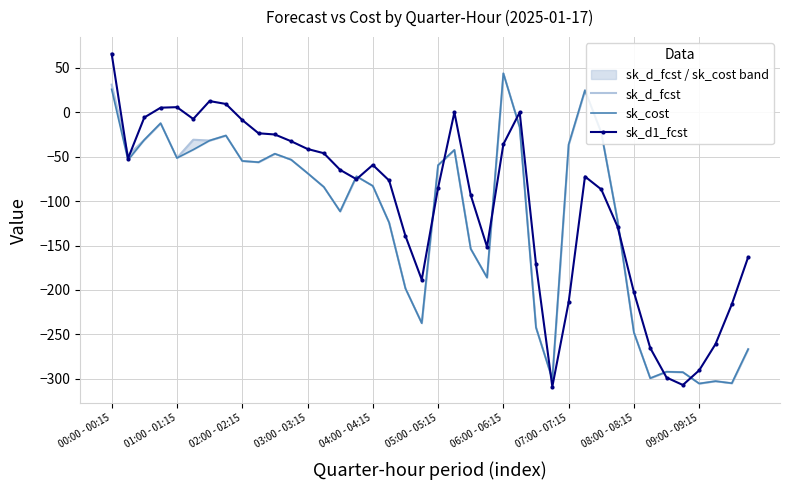

What is the label of the 26th point from the right?

14